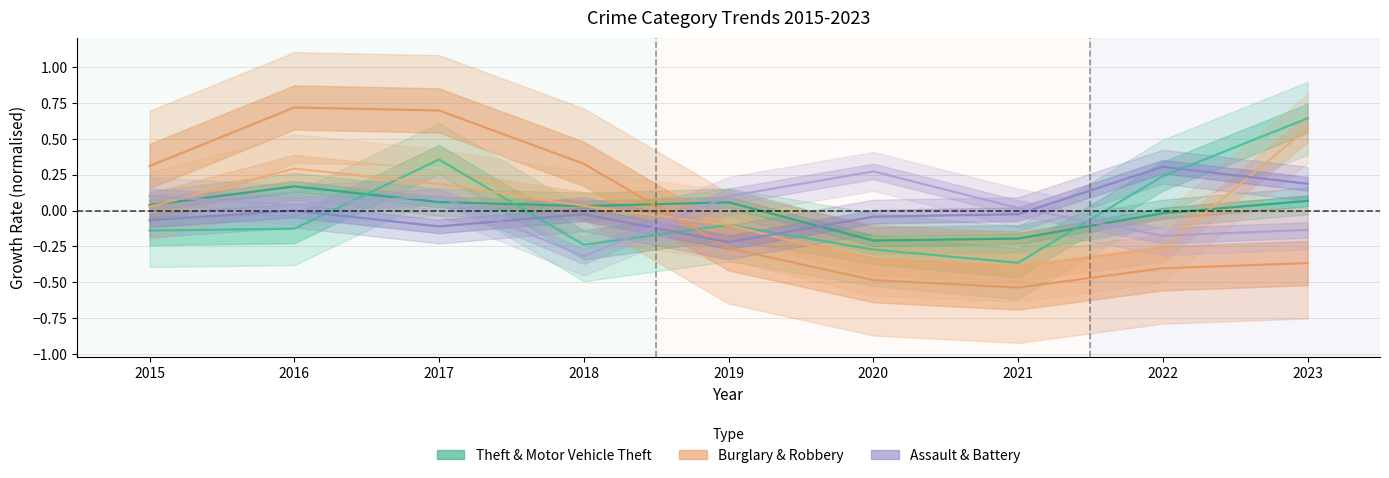

Between which two adjacent categories do Aggravated Assault and Burglary first intersect?

2018 and 2019